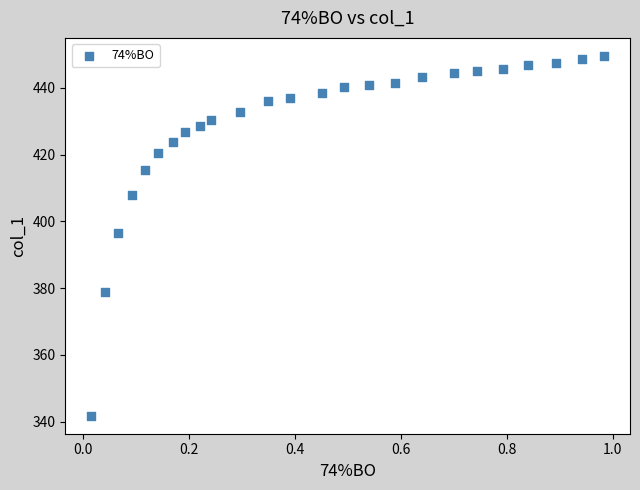

What is the range of Y values (max minus min)?

107.8